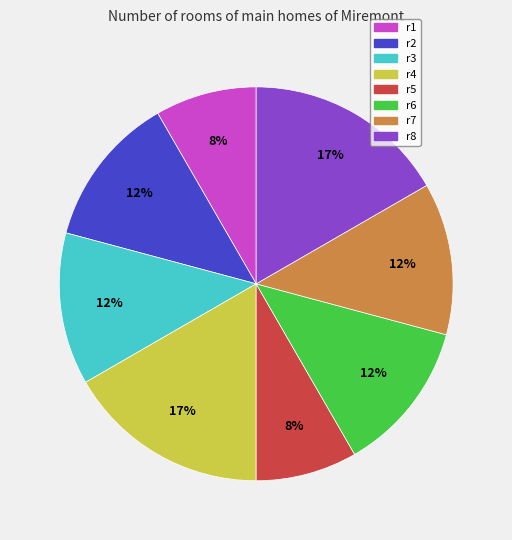

Is there a majority slice in this chart?

No